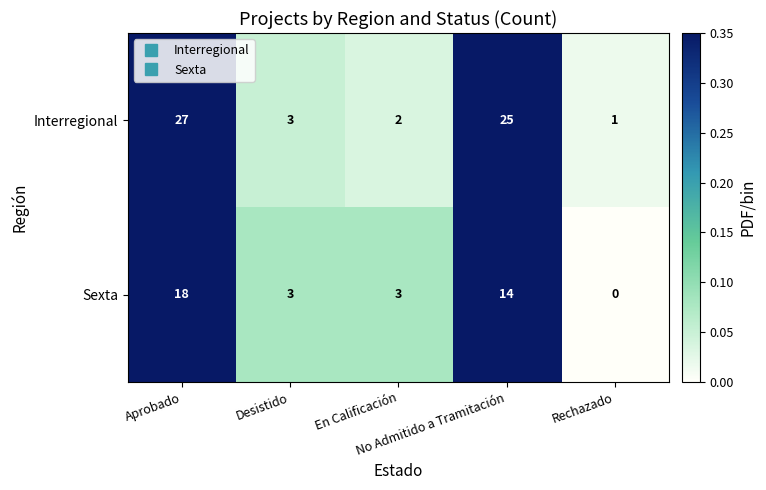

Rank the series by their maximum value, from highest to lowest.

Interregional, Sexta